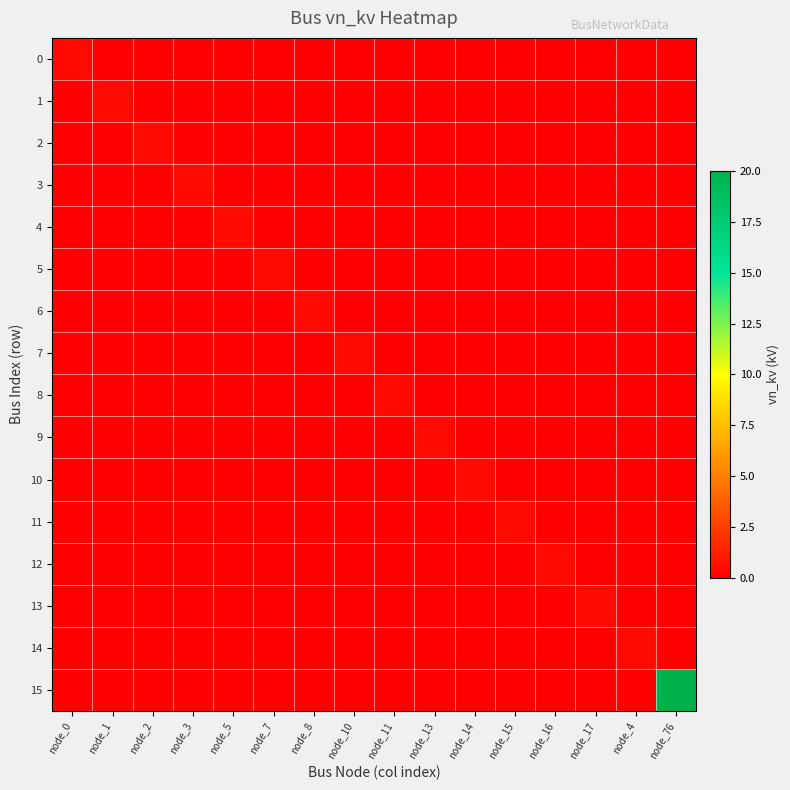

Which series changed the most between node_10 and node_4?

7